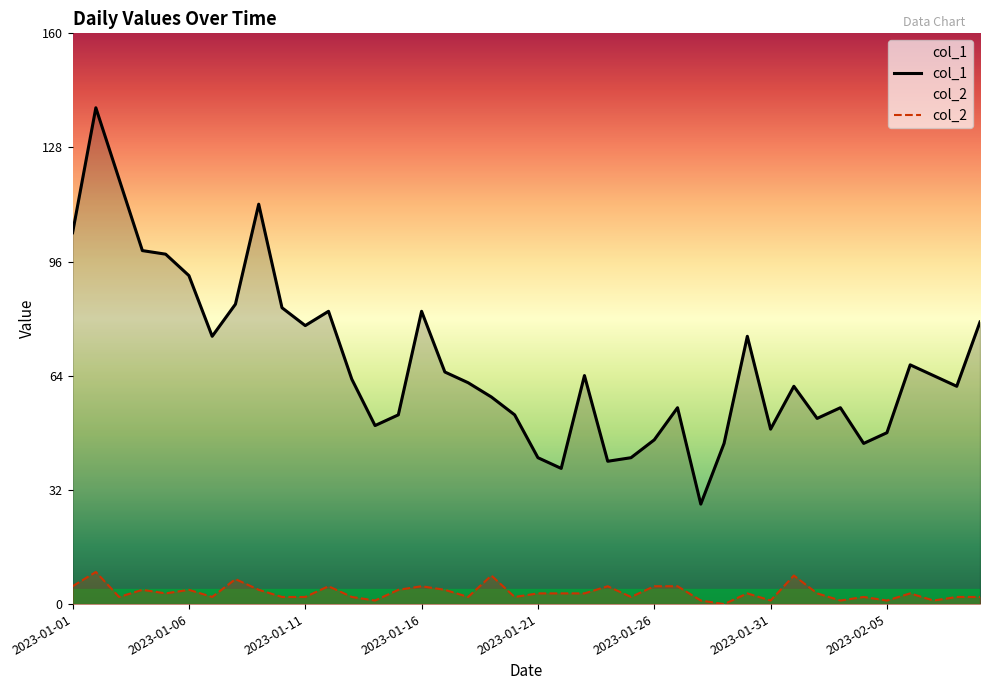

Does the chart have visible grid lines?

No